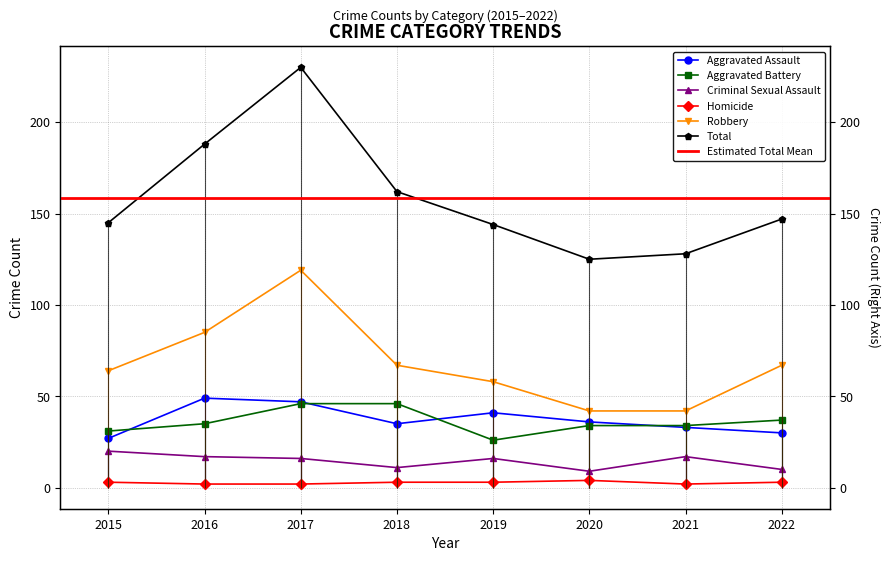

What is the average value of the Homicide series?

3